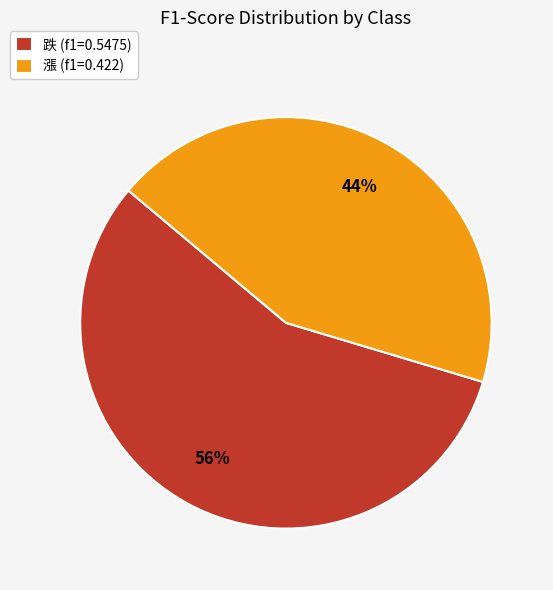

How many slices are in this pie chart?

2